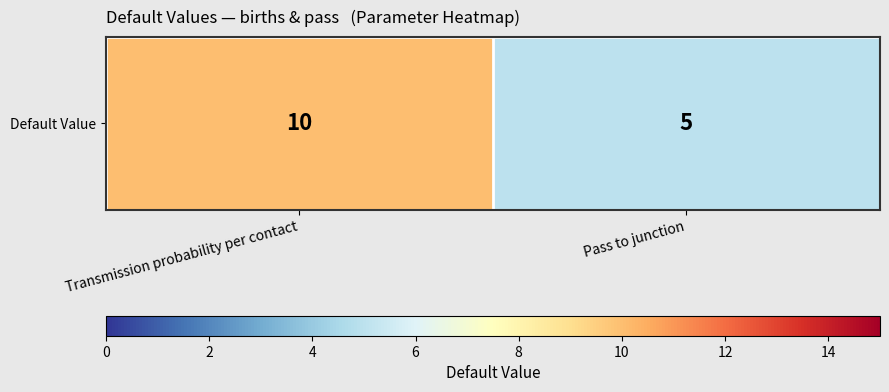

True or false: the data shows 10 at Transmission probability per contact.

True